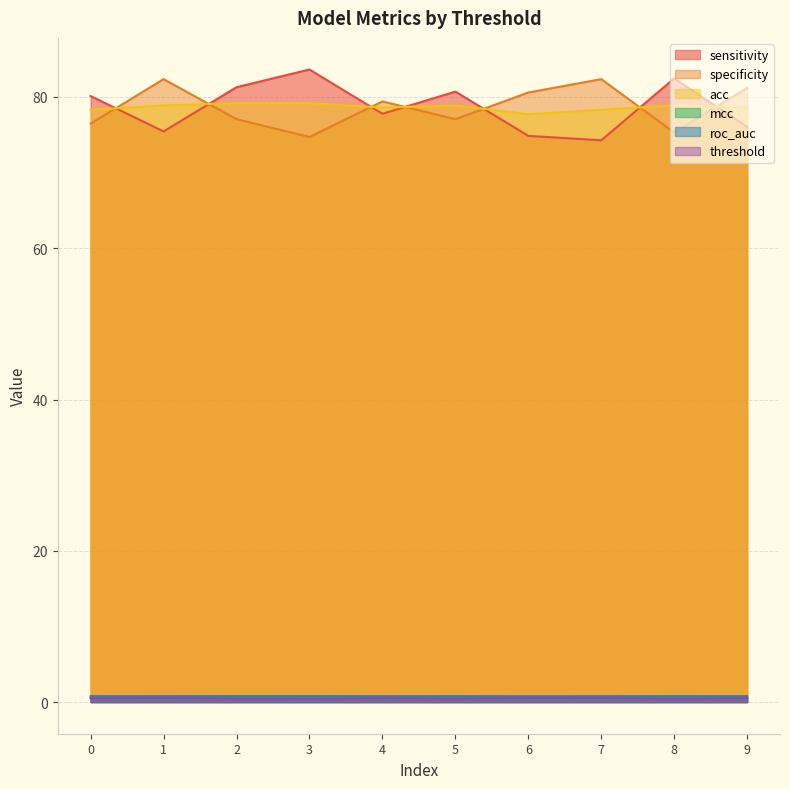

How many lines are shown in the chart?

6